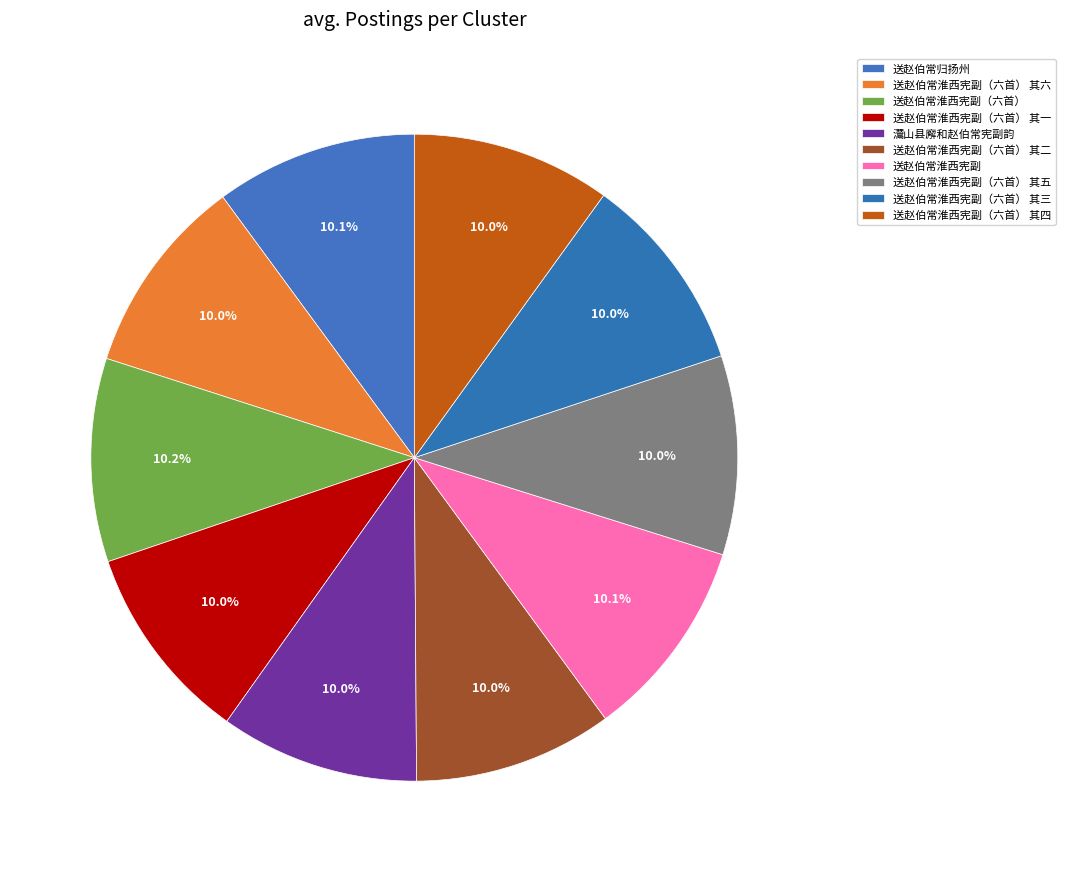

How many slices are in this pie chart?

10